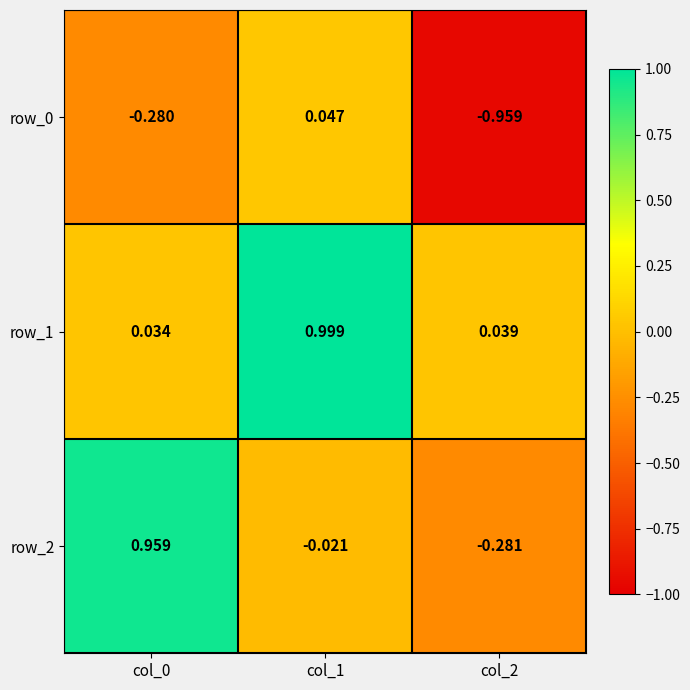

What is the total value across all series at col_2?

-1.2